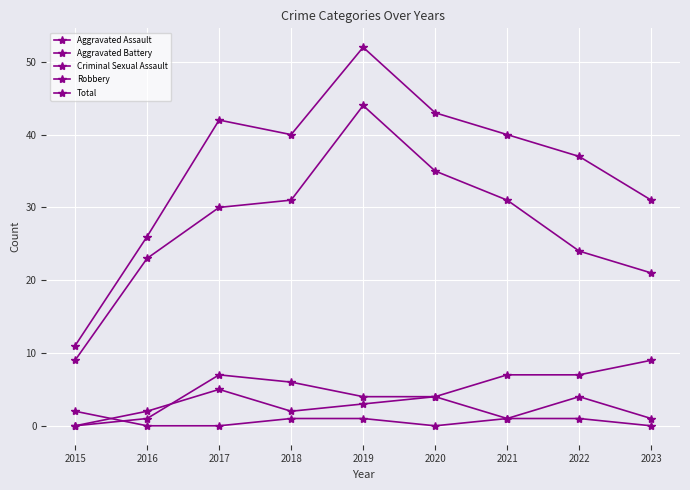

How many lines are shown in the chart?

5